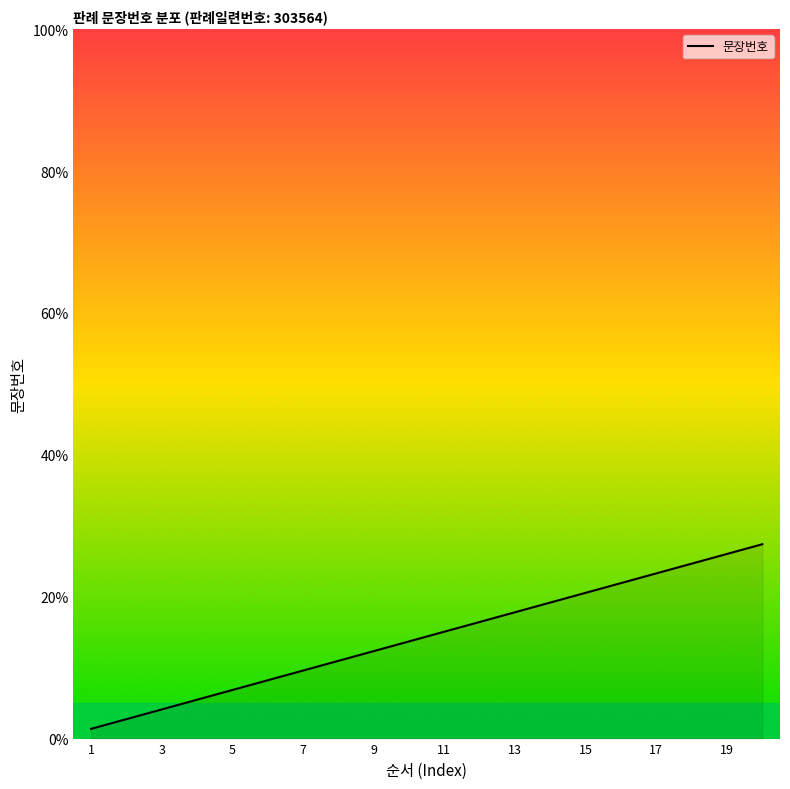

What is the greatest value displayed?

27.4